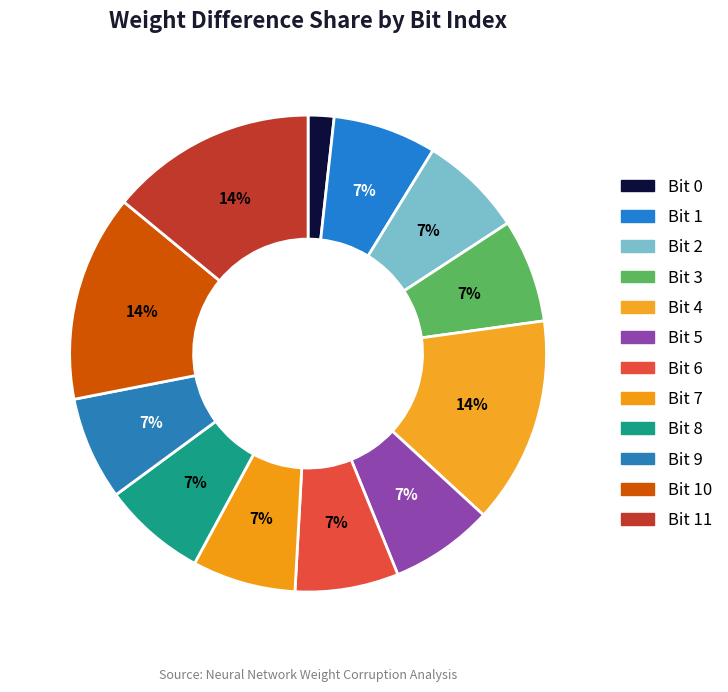

How many segments does this pie chart have?

12